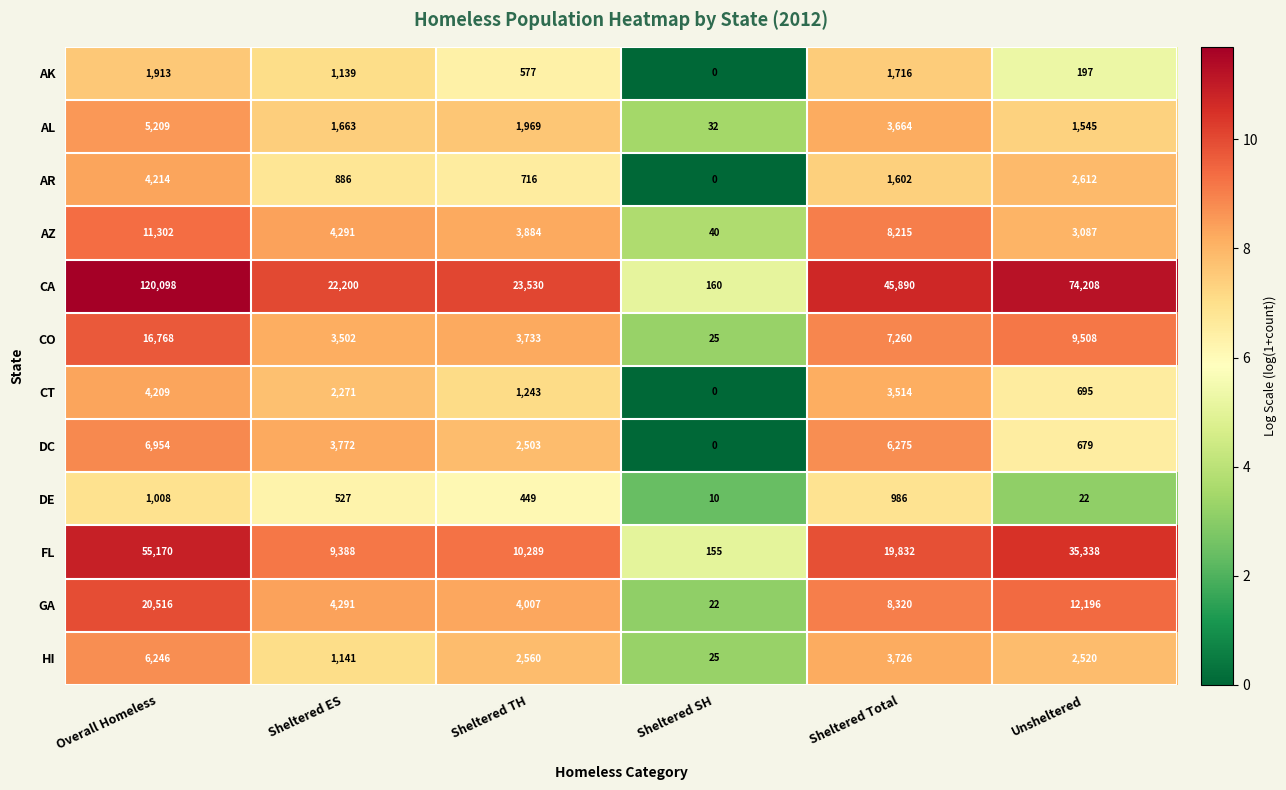

What is the difference between the FL values at Sheltered ES and Sheltered Total?

10444